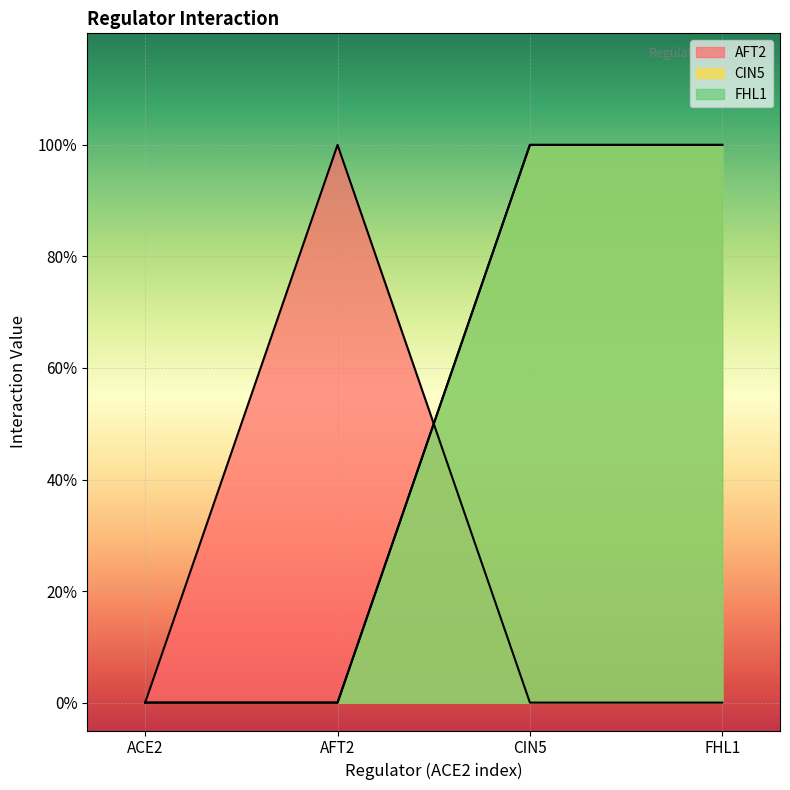

Which category has the lowest value in the CIN5 series?

ACE2